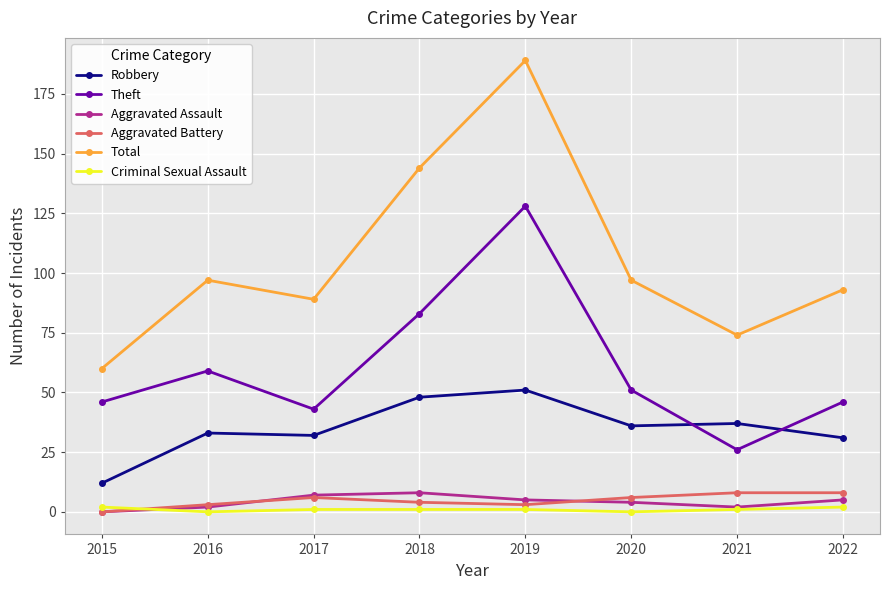

Is it true that Aggravated Battery equals 3 at 2016?

True